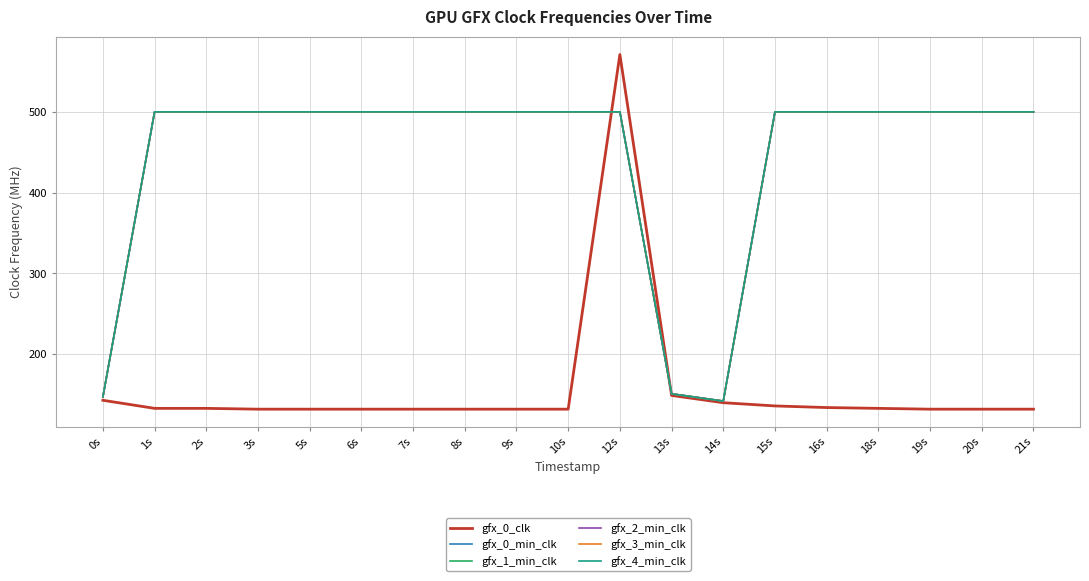

Which has a higher value, 19s or 7s?

19s